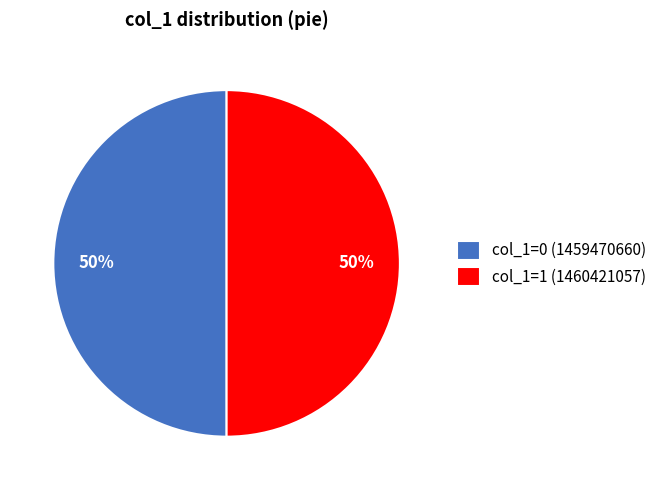

To the nearest percent, what percentage of the pie is col_1=1 (1460421057)?

50%